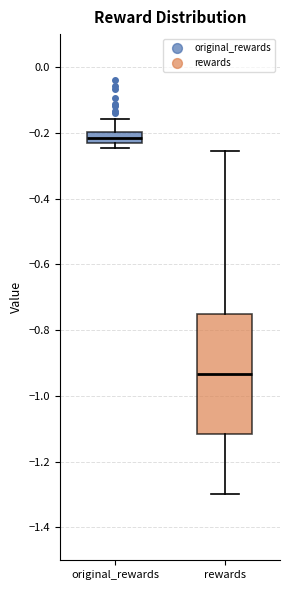

Reading left to right, transcribe this box plot: for each box, give where its median line is, the range the box spans, and where its two whiskers end, as read against the y-axis. The values are not printed on the chart, so give them approximately, as read against the axis.

original_rewards: median -0.22, box -0.24 to -0.20, whiskers -0.24 (just below the box's lower edge) to -0.16
rewards: median -0.94, box -1.12 to -0.74, whiskers -1.30 to -0.26